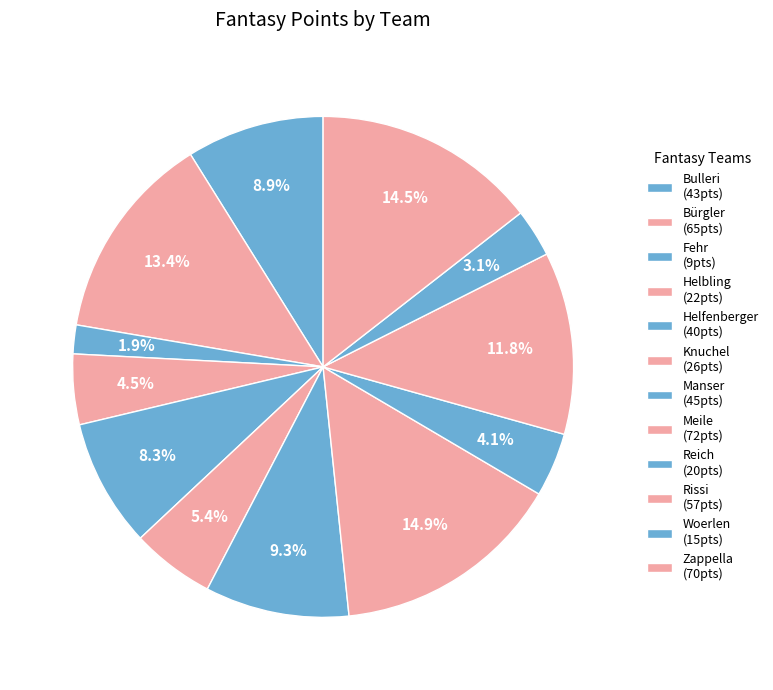

Count the number of slices in the pie.

12